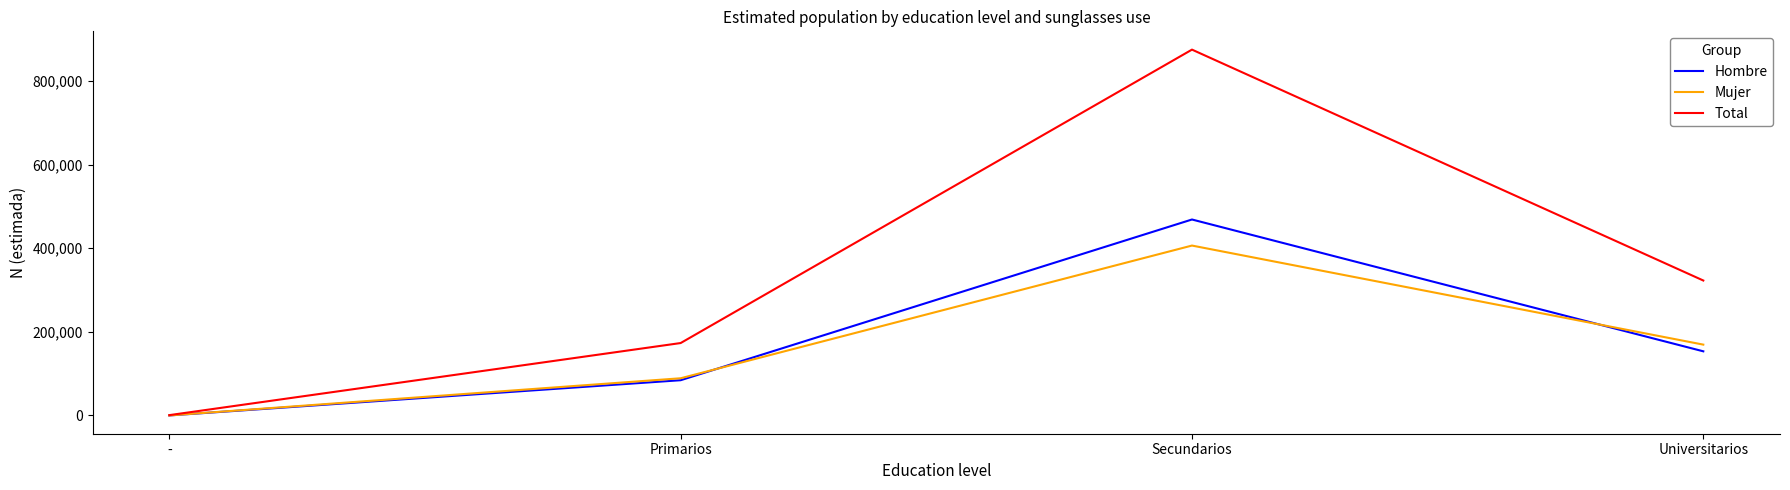

Reading left to right, list all the values displayed in this chart.

Hombre: 0	84267	468750	153385
Mujer: 0	88925	406414	169401
Total: 726	173192	875164	322786